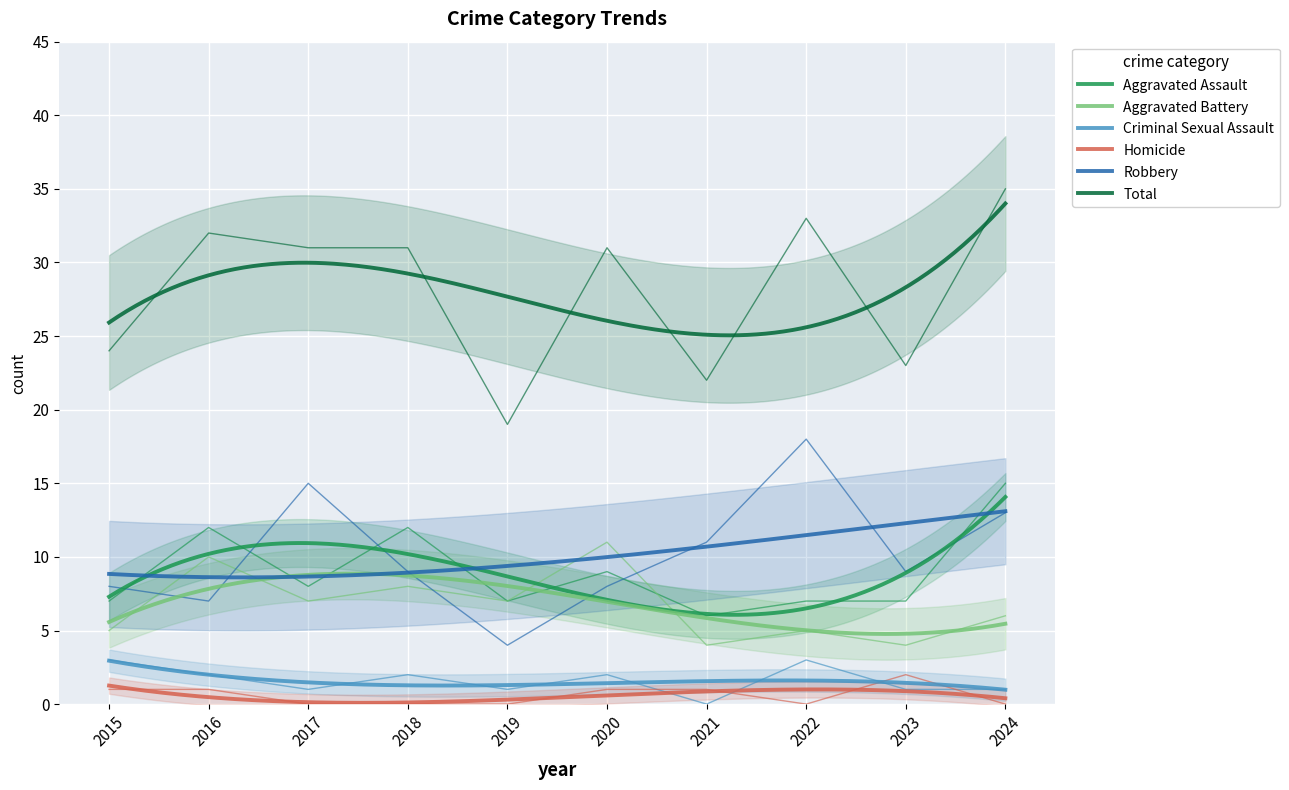

Rank the series by their maximum value, from highest to lowest.

Total, Robbery, Aggravated Assault, Aggravated Battery, Criminal Sexual Assault, Homicide